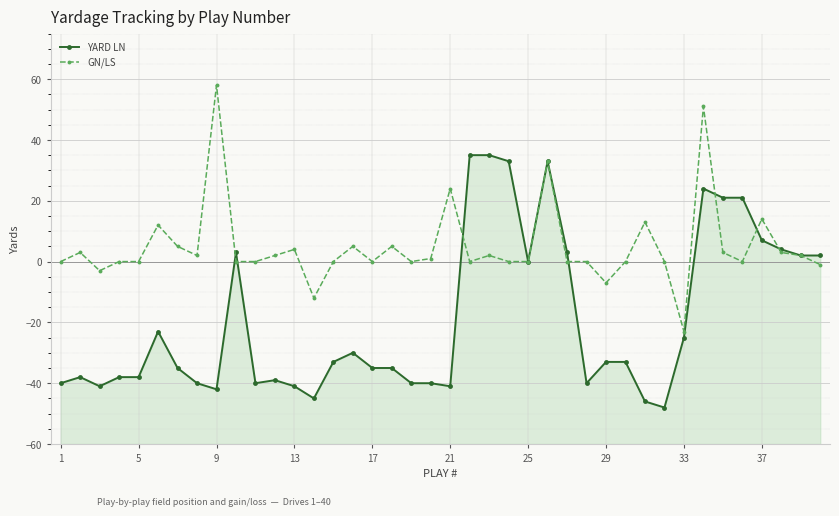

Is the value of YARD LN at 33 greater than the value of GN/LS at 31?

No